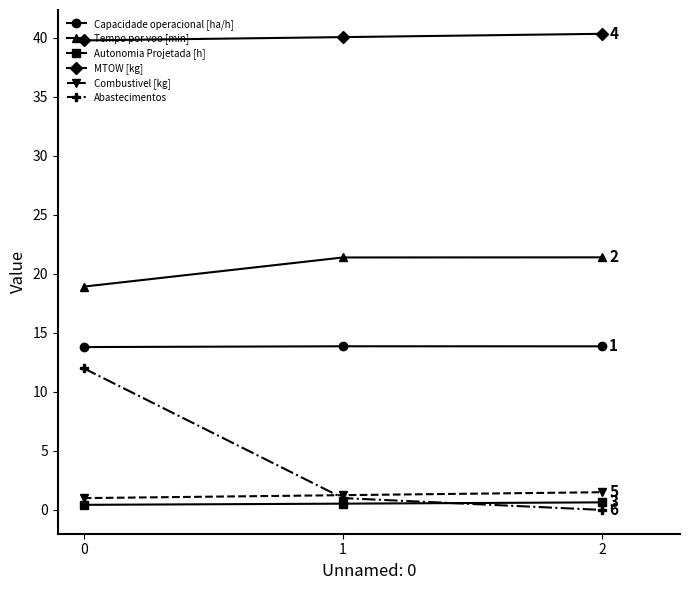

Which series has the largest range (max minus min)?

Abastecimentos